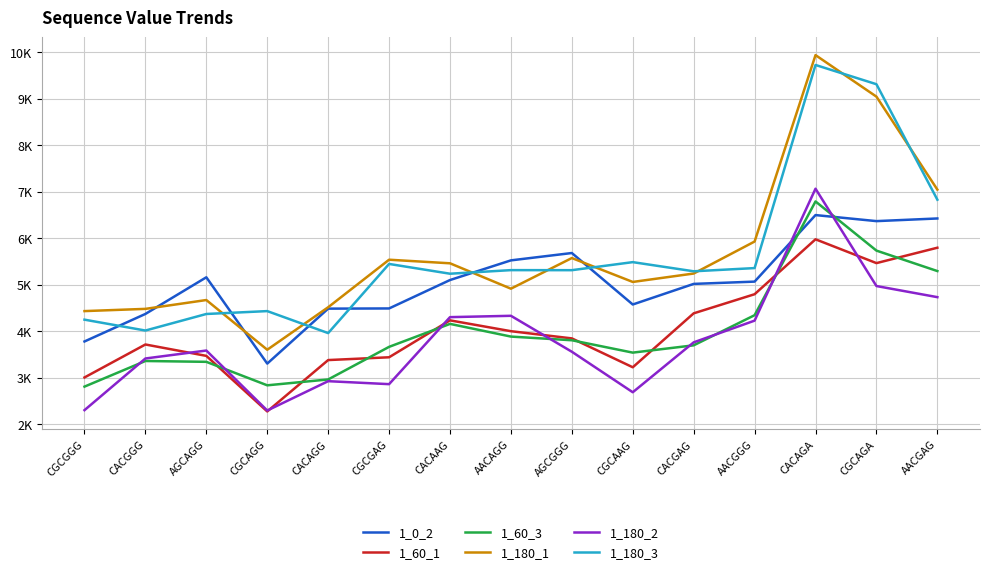

What are all the series names shown in the legend?

1_0_2, 1_60_1, 1_60_3, 1_180_1, 1_180_2, 1_180_3